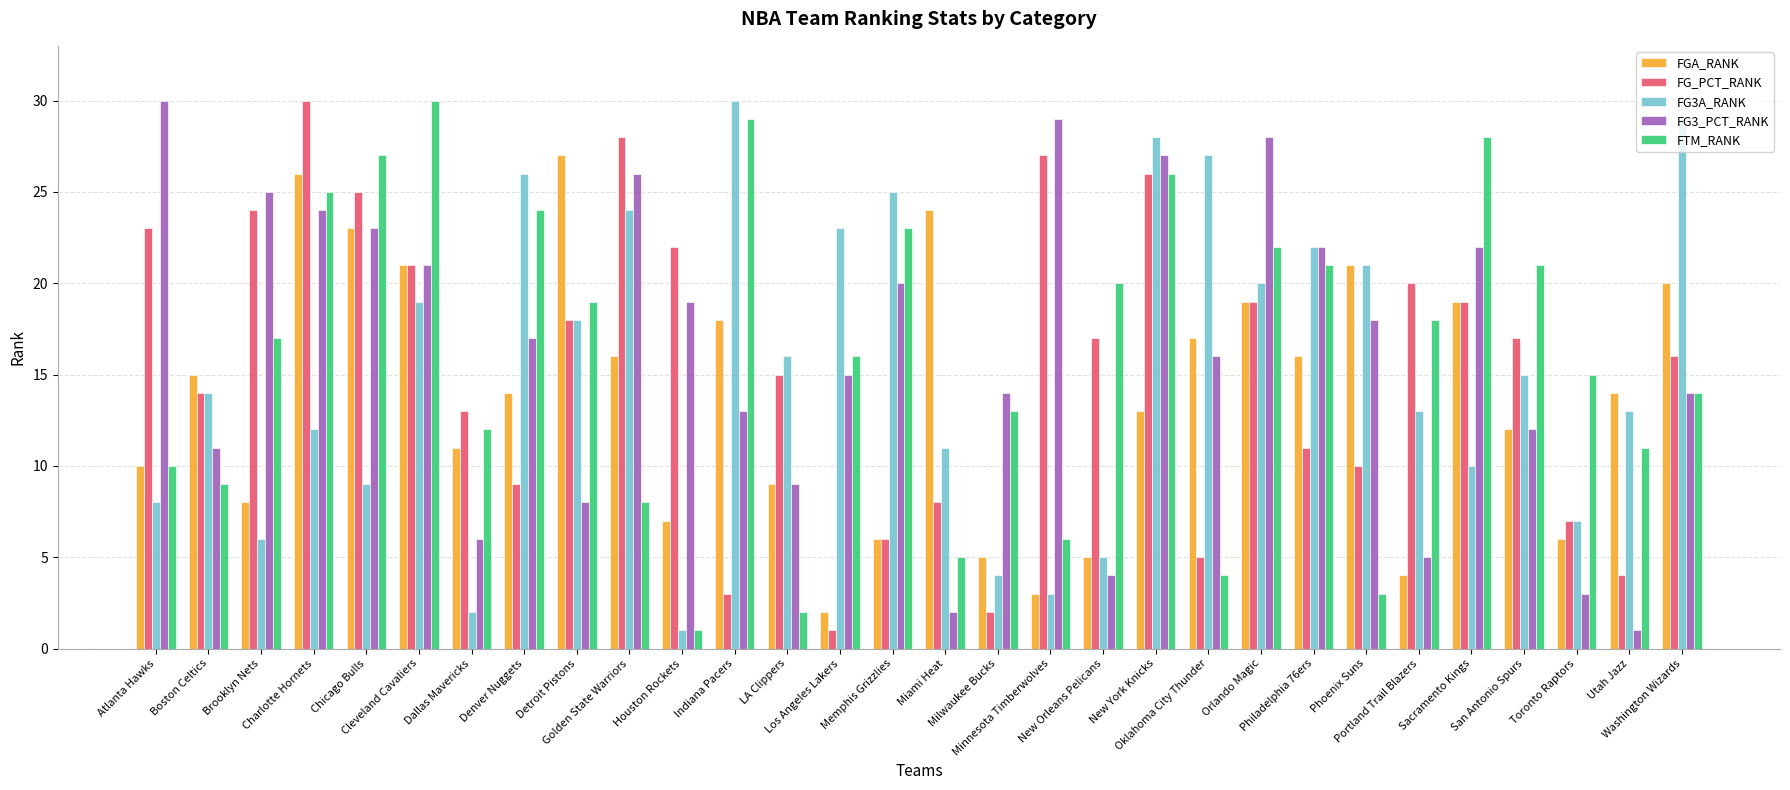

At which label does FG3_PCT_RANK reach its peak?

Atlanta Hawks